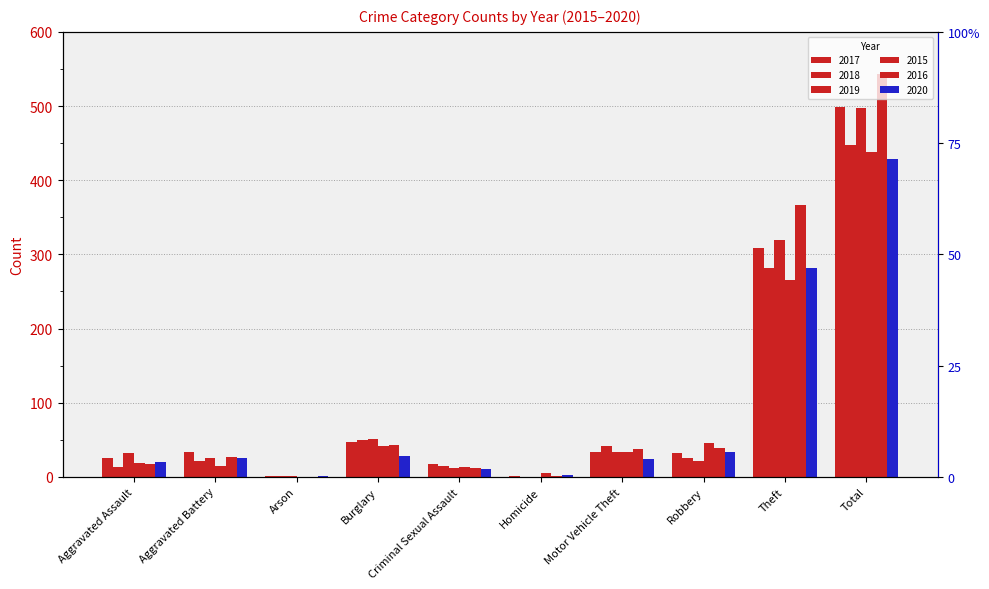

What position from the right is Aggravated Battery?

9